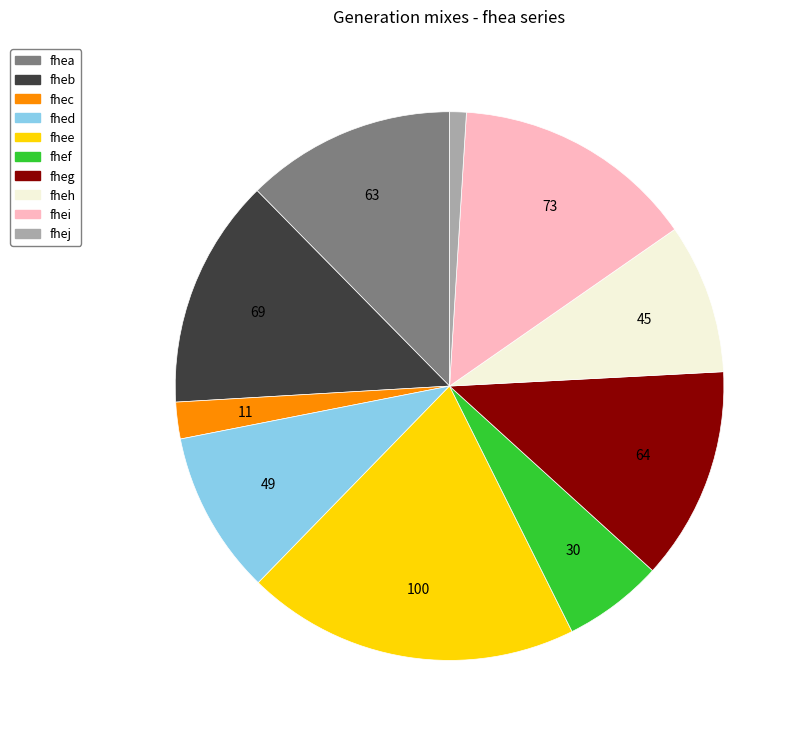

Is it true that fheb is 14% of the pie?

True